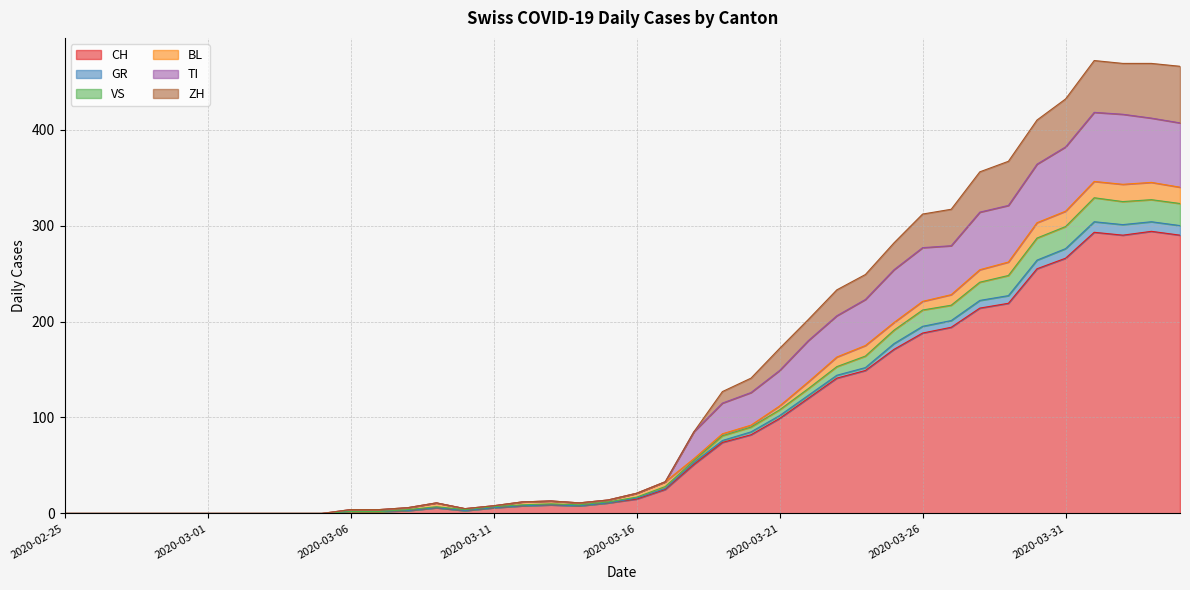

Which has a higher value, 2020-03-04 or 2020-03-20?

2020-03-20